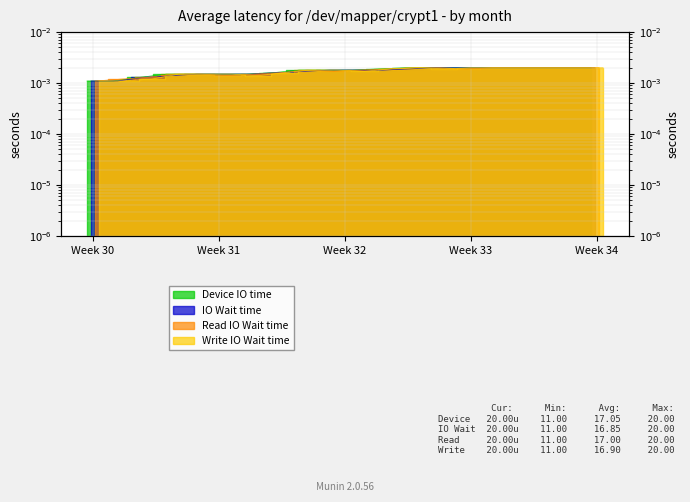

Which series has the largest total across all categories?

Device IO time